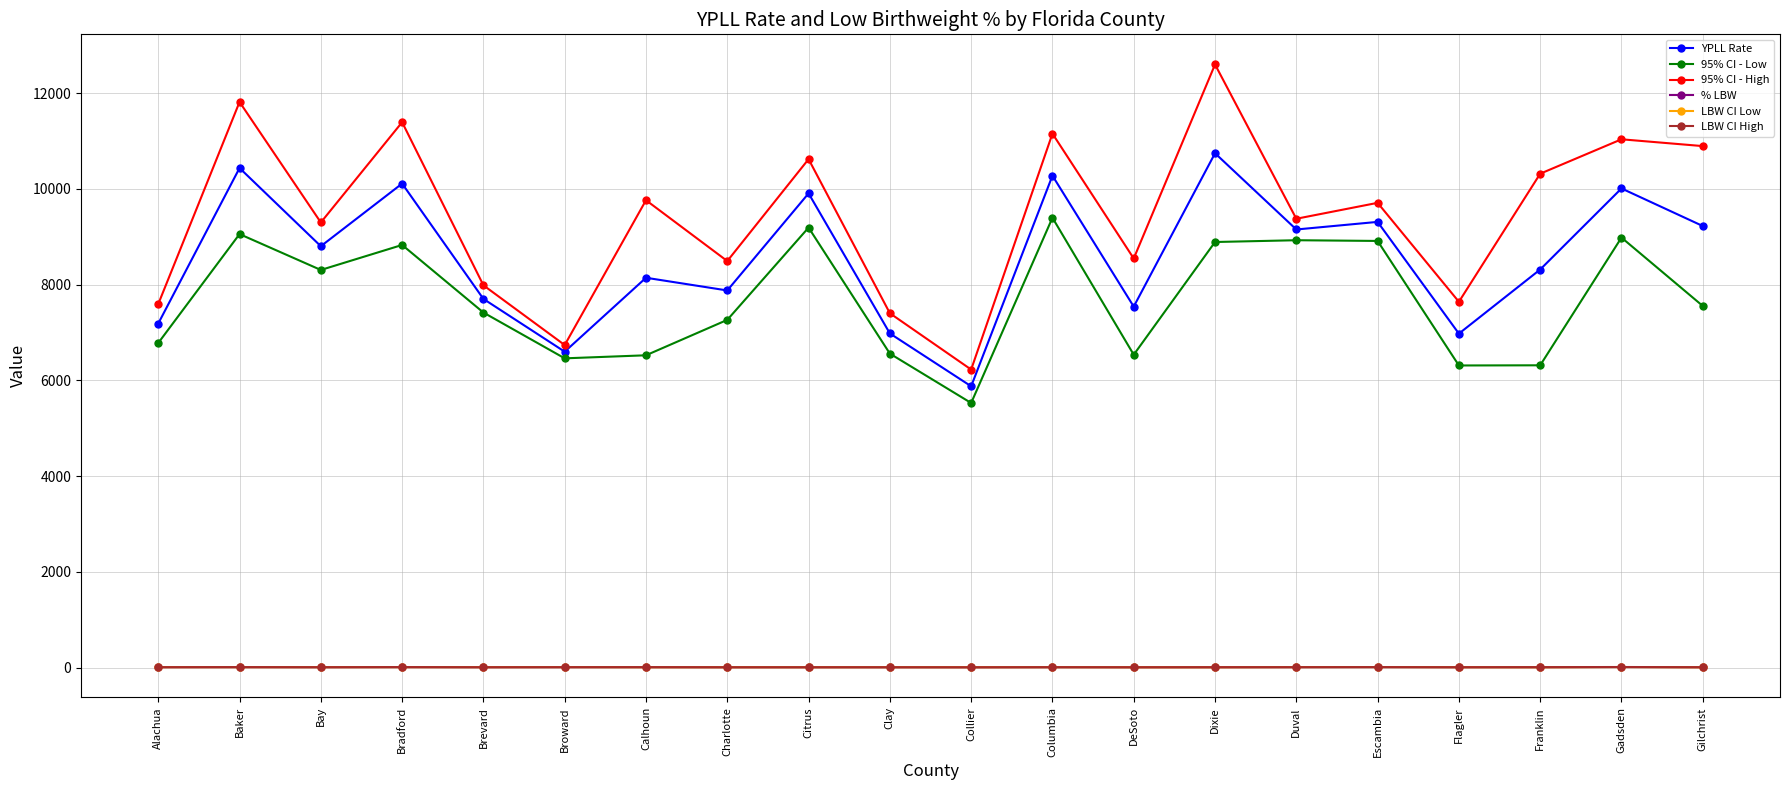

True or false: LBW CI High has more than 1 points higher than both neighbors.

True